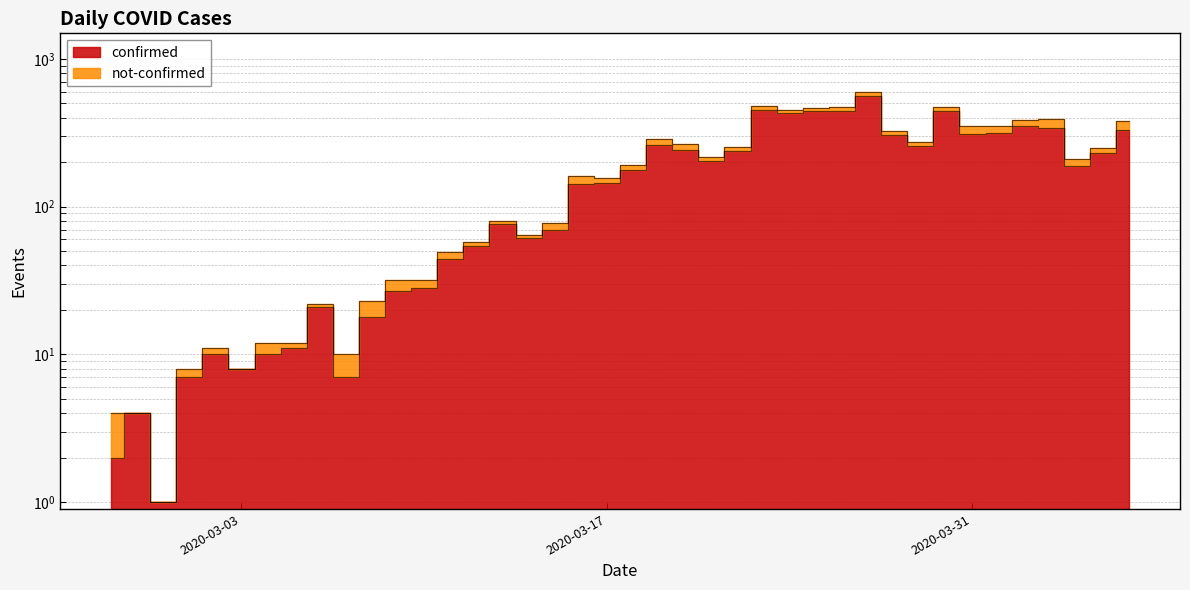

Rank the categories by value from lowest to highest.

2020-02-29, 2020-02-27, 2020-02-28, 2020-03-01, 2020-03-07, 2020-03-03, 2020-03-02, 2020-03-04, 2020-03-05, 2020-03-08, 2020-03-06, 2020-03-09, 2020-03-10, 2020-03-11, 2020-03-12, 2020-03-14, 2020-03-15, 2020-03-13, 2020-03-16, 2020-03-17, 2020-03-18, 2020-04-04, 2020-03-21, 2020-04-05, 2020-03-22, 2020-03-20, 2020-03-29, 2020-03-19, 2020-03-28, 2020-03-31, 2020-04-01, 2020-04-06, 2020-04-03, 2020-04-02, 2020-03-24, 2020-03-25, 2020-03-30, 2020-03-26, 2020-03-23, 2020-03-27